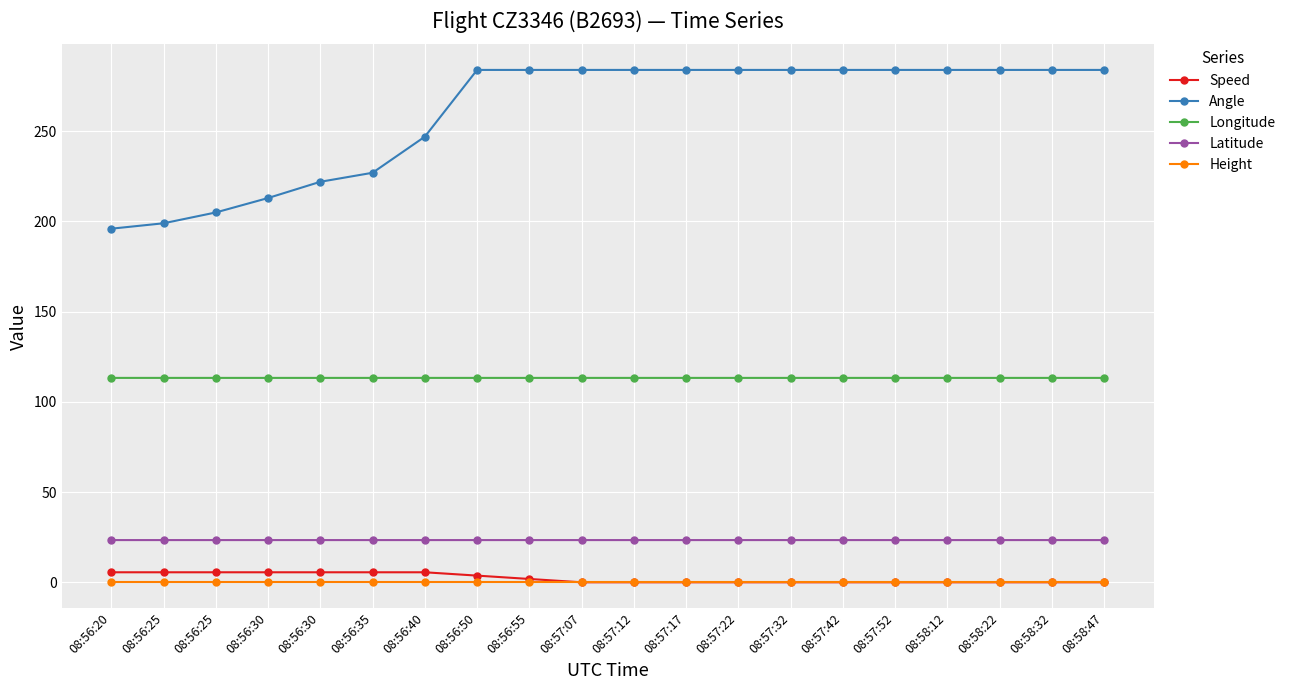

Count the number of data series in this chart.

5